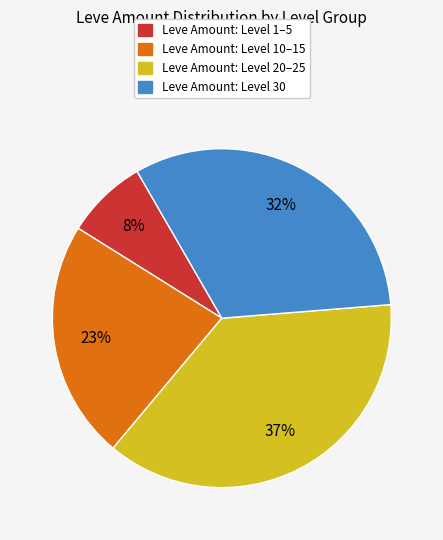

Is there any slice that represents more than half of the pie?

No